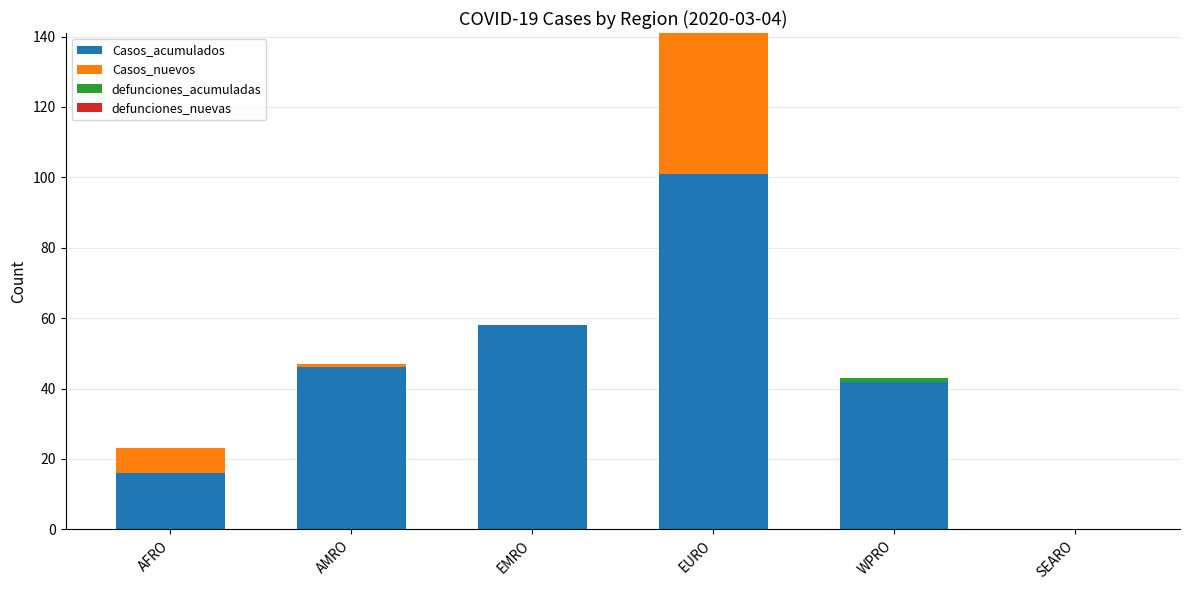

How many data points does each series have?

6